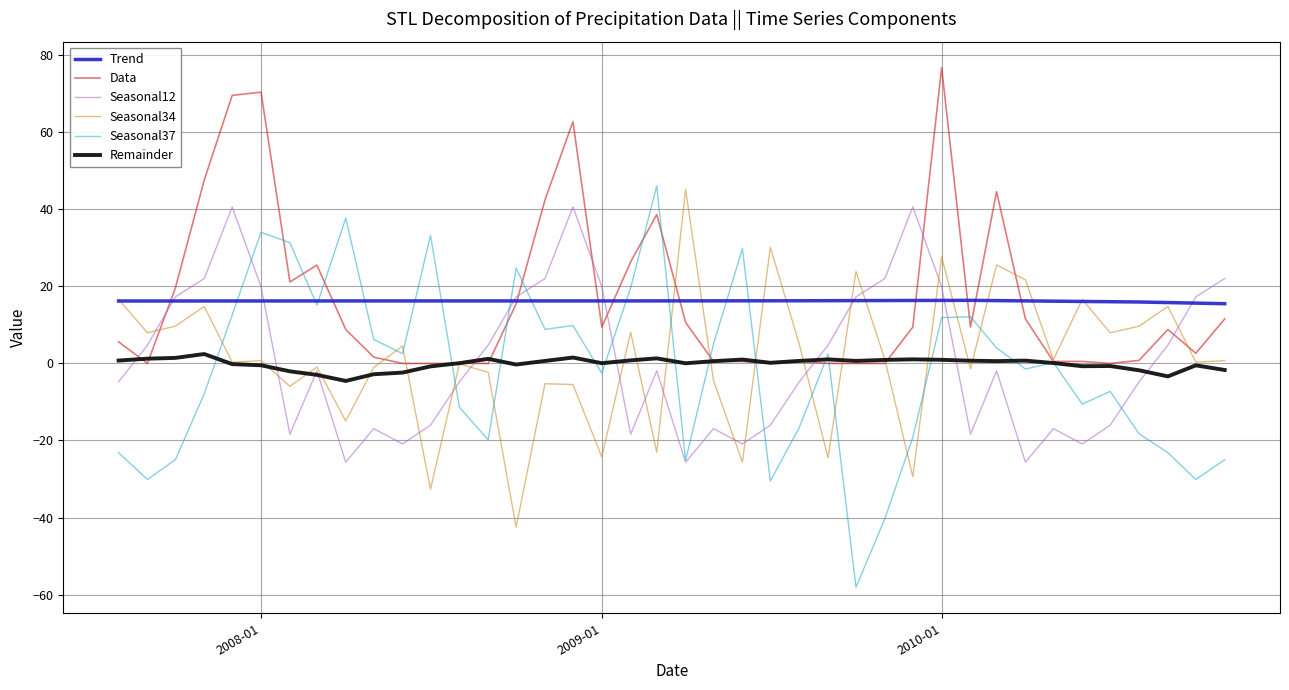

True or false: Trend and Remainder cross at least once.

False